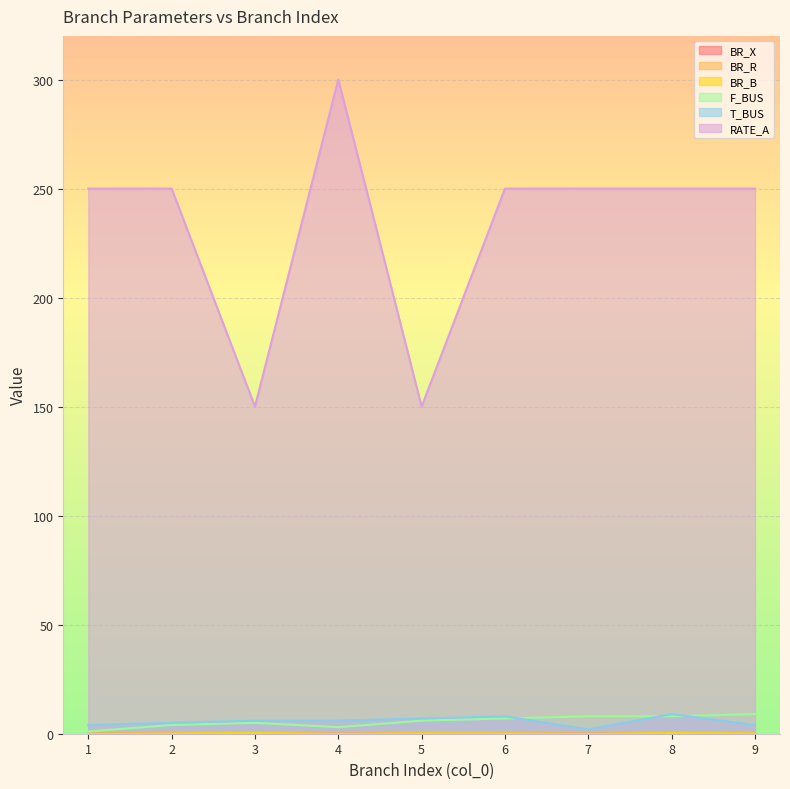

How many interior local valleys does the BR_R series have?

2